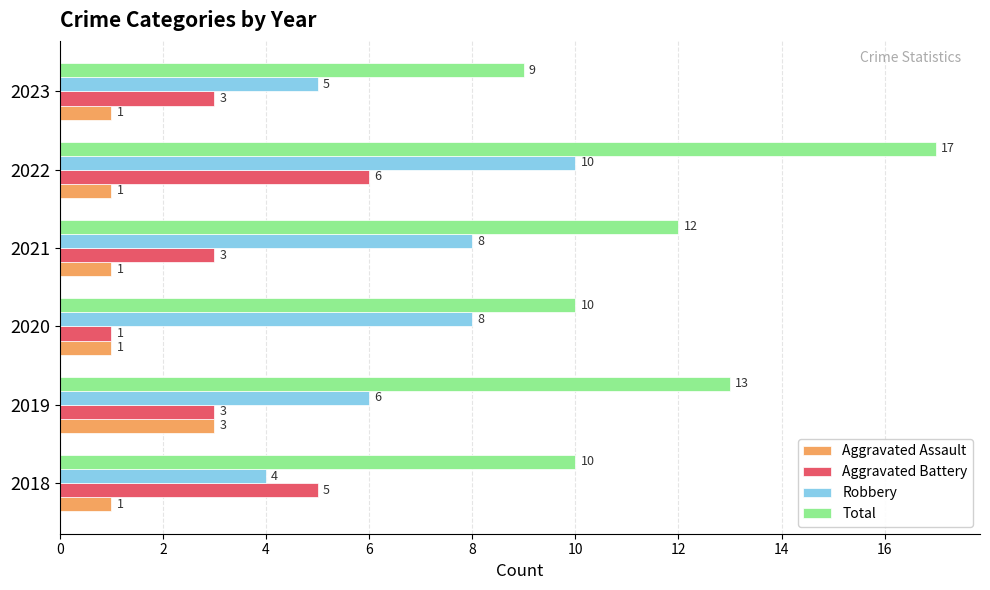

At which label does Robbery reach its minimum?

2018